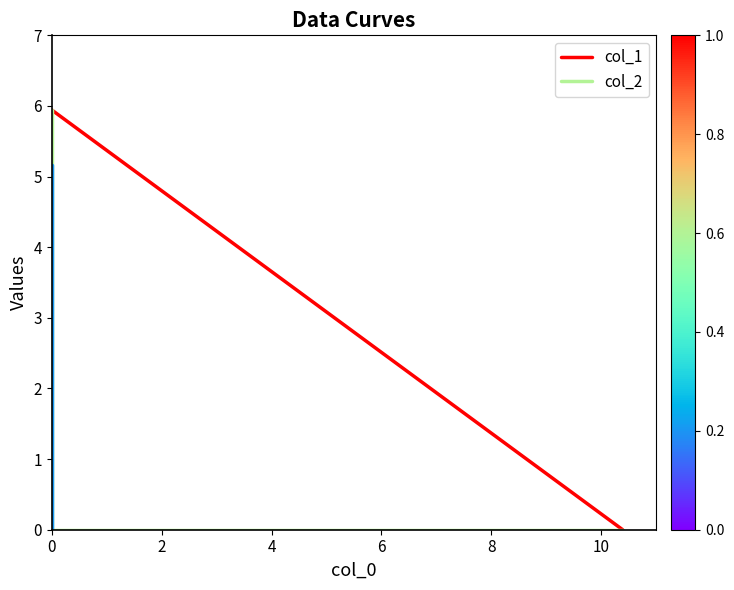

How many data points in col_1 are above 5?

1